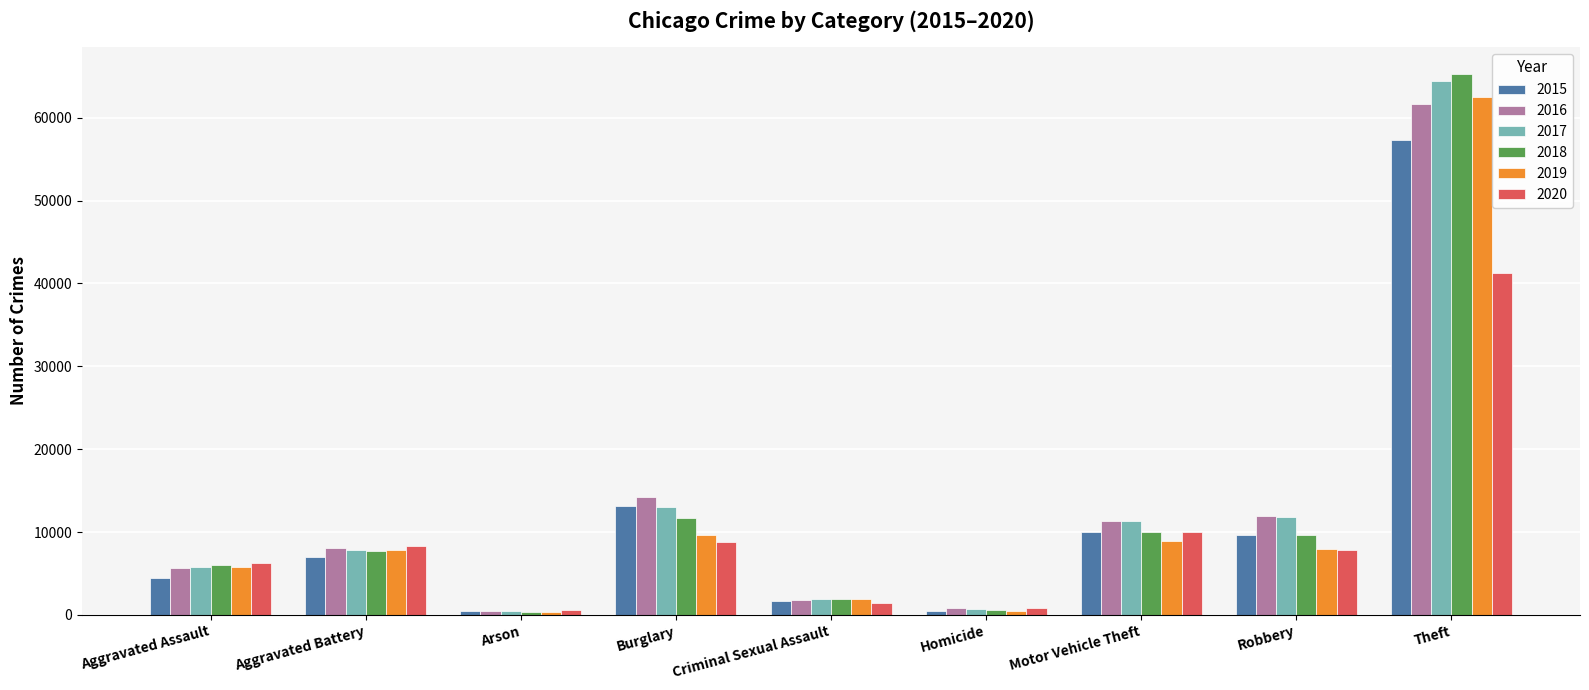

What is the sum of the 2020 values at Homicide and Burglary?

9544